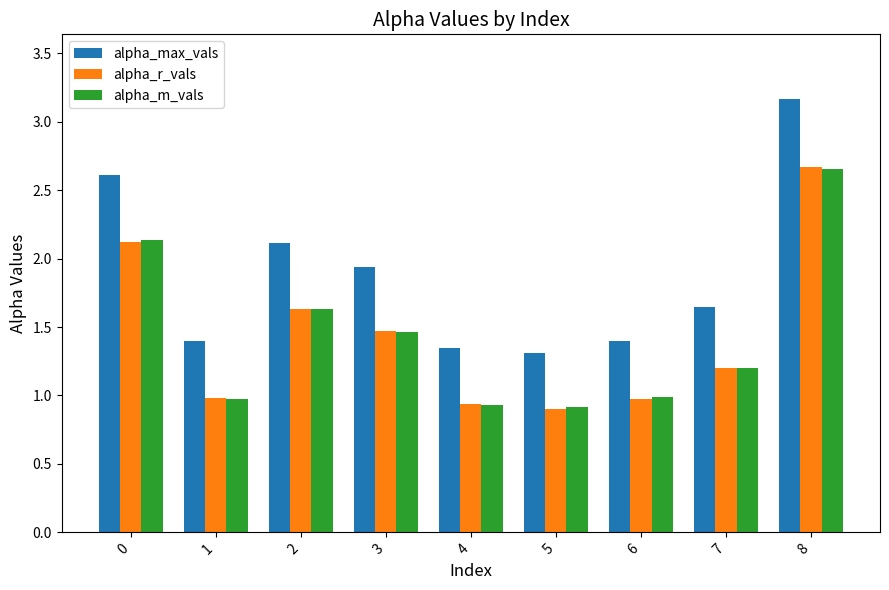

Which series has the largest total across all categories?

alpha_max_vals